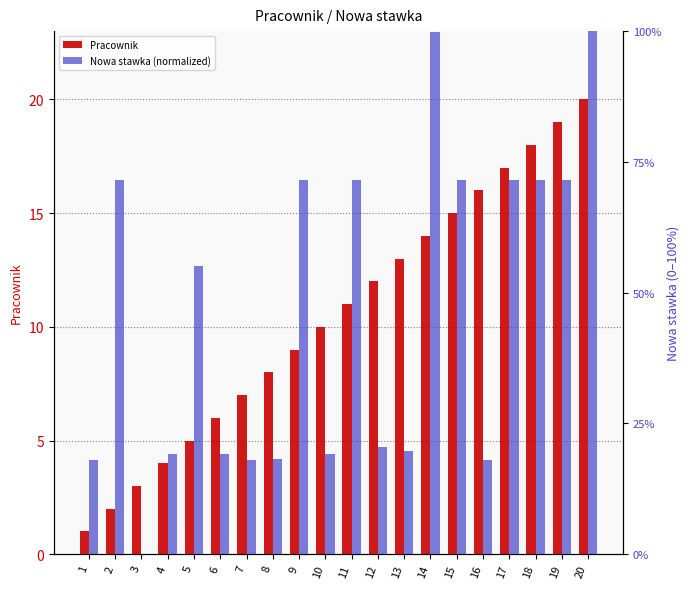

Which series changed the most between 14 and 16?

Nowa stawka (normalized)